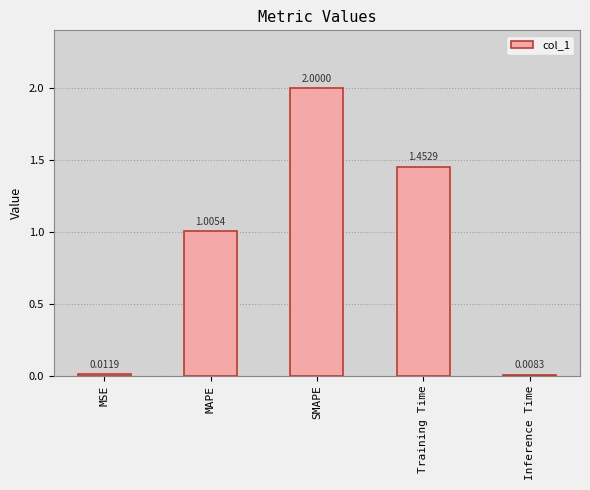

How many bars are there in total?

5